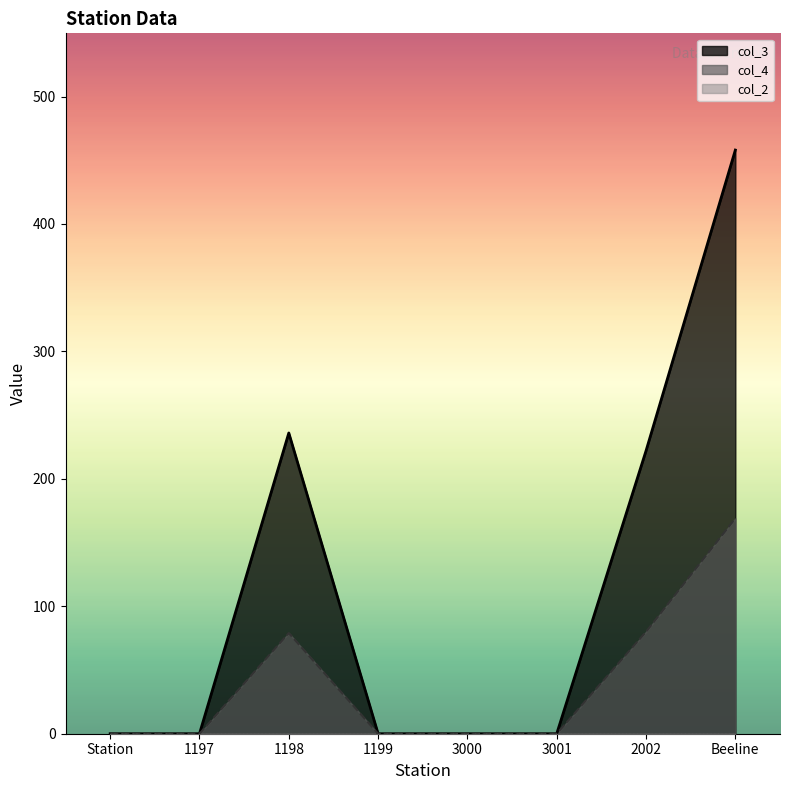

Does the chart display data point markers on the line(s)?

No